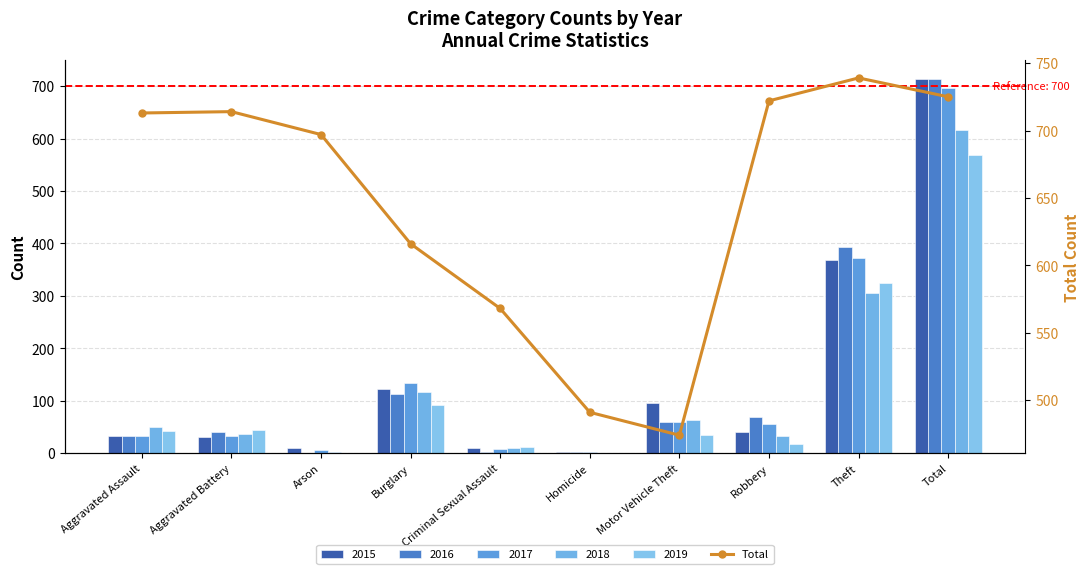

Is it true that the value at Robbery is 280?

False